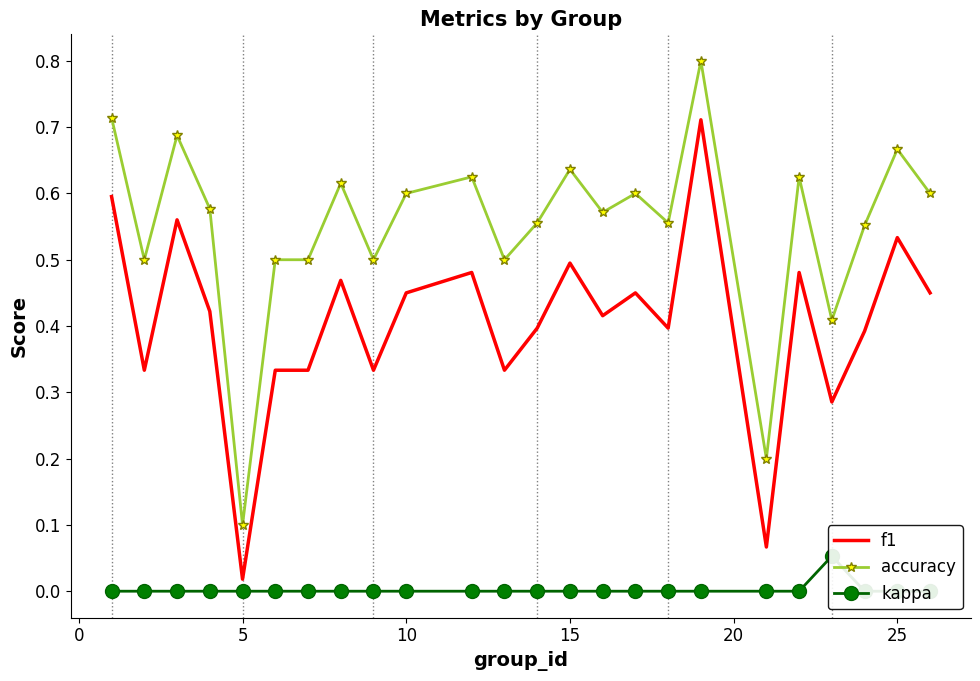

What is the value of the accuracy point at the 19th from the left?

0.2